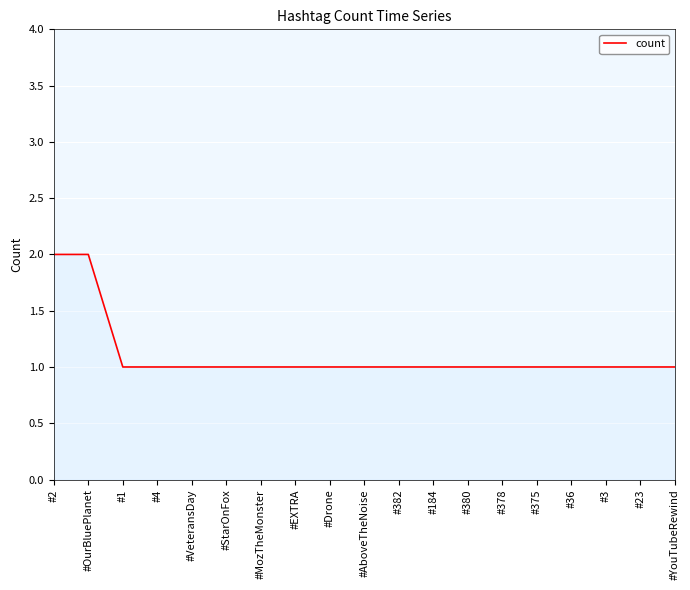

What position from the left is #OurBluePlanet?

2